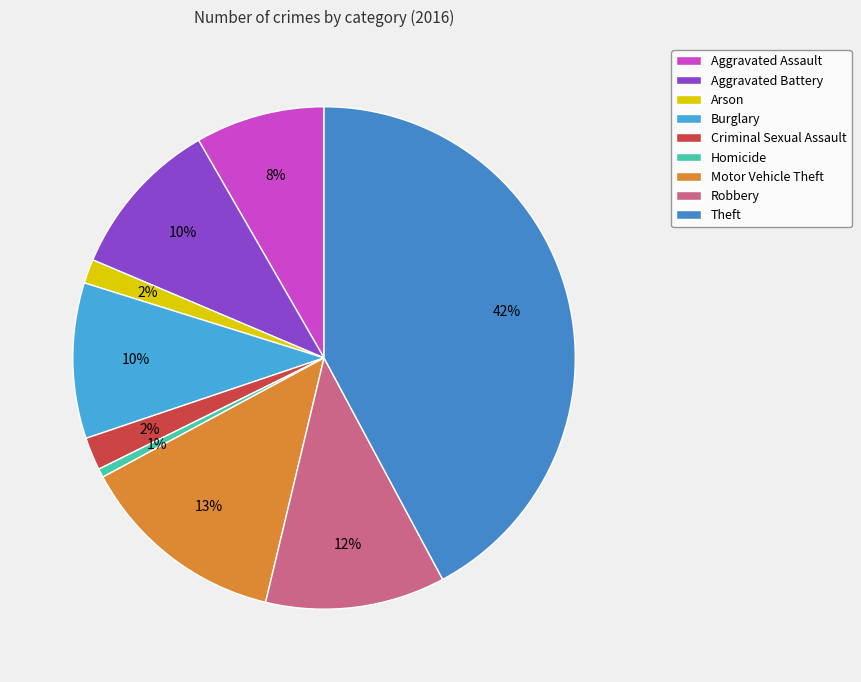

Count the number of slices in the pie.

9